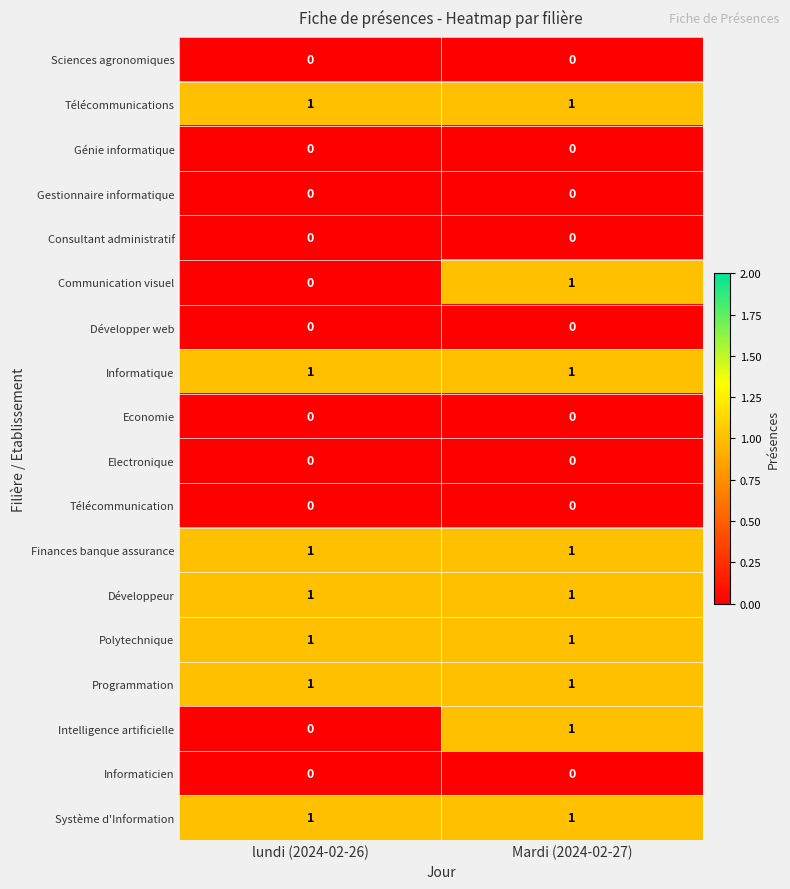

The Génie informatique series shows 0 at lundi (2024-02-26). True or false?

True